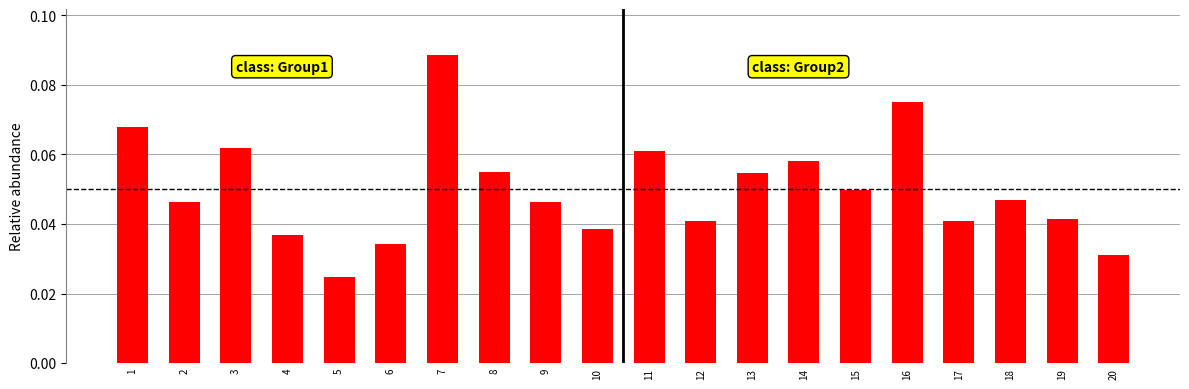

Count the number of categories in the chart.

20